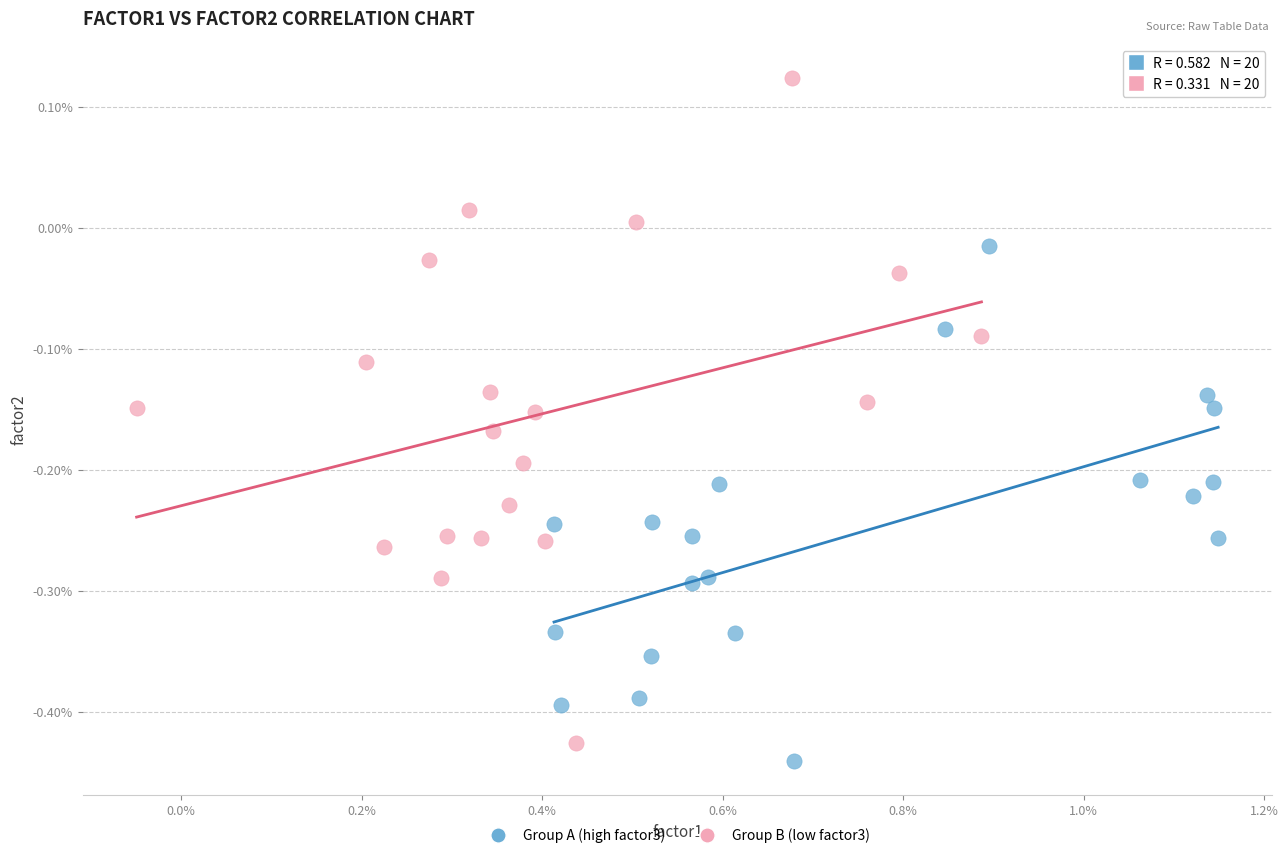

What are all the series names shown in the legend?

Group A (high factor3), Group B (low factor3)